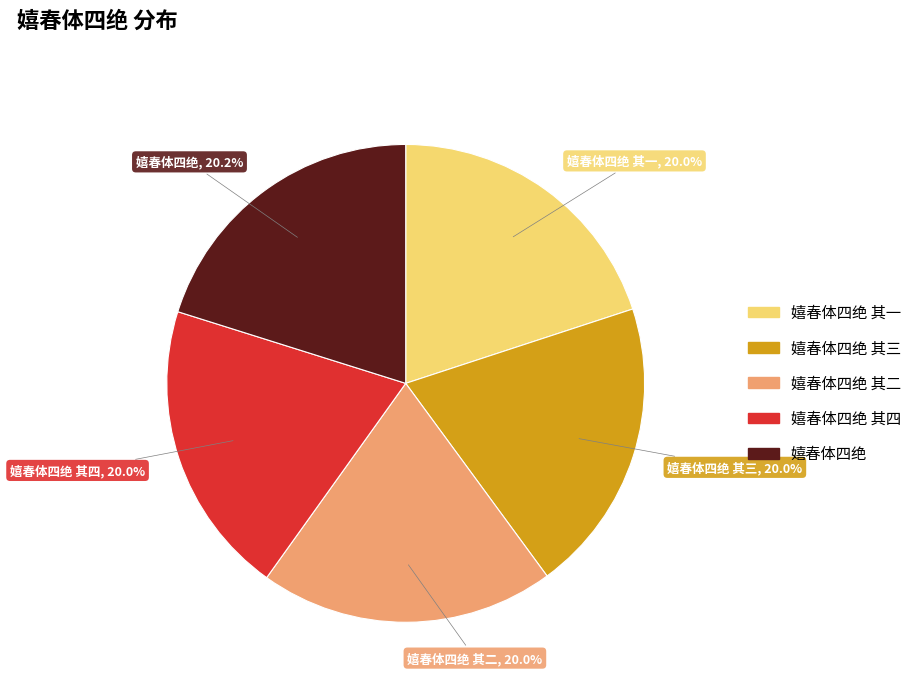

Is there a majority slice in this chart?

No